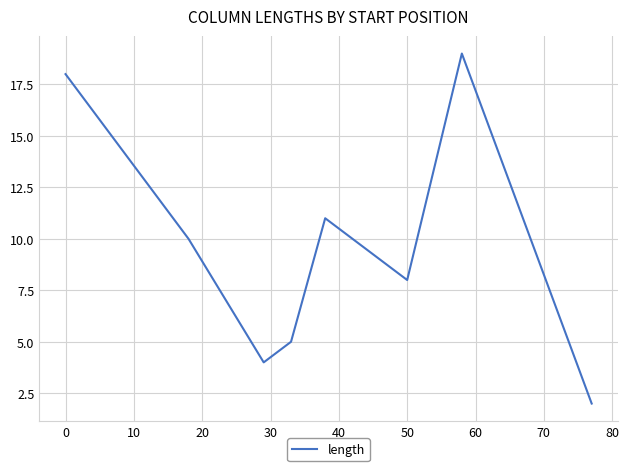

True or false: the data has more than 0 interior local peaks.

True